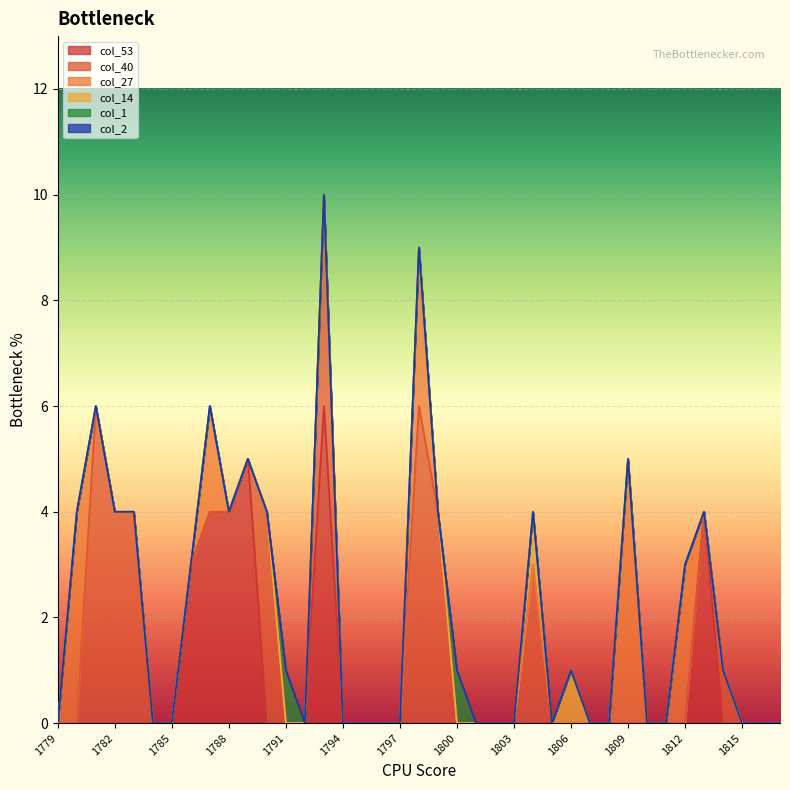

At which category is the sum across all series the highest?

1793